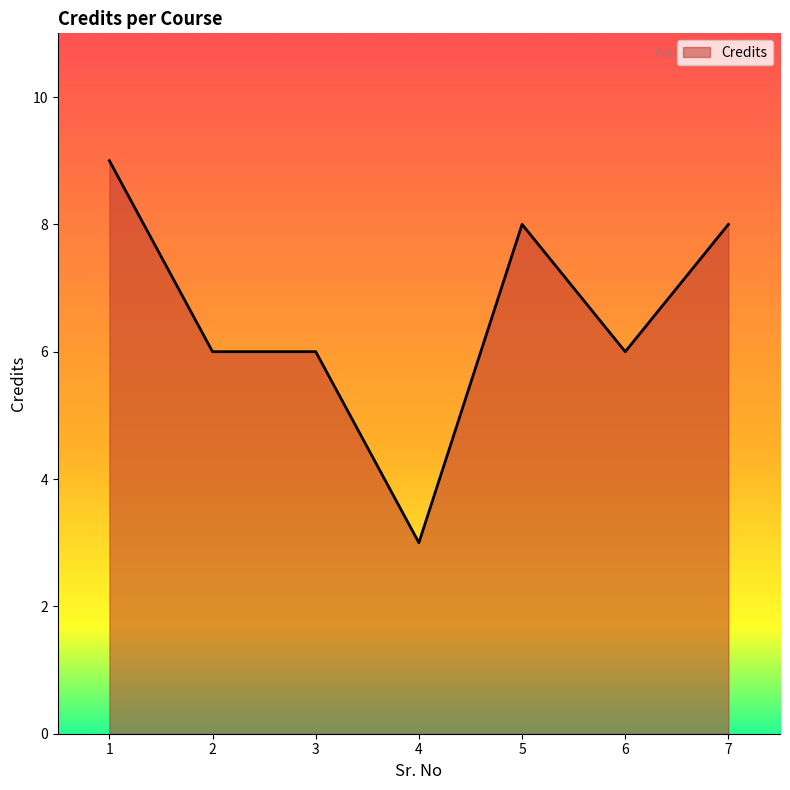

What is the ratio of the value at 5 to the value at 7?

1.0